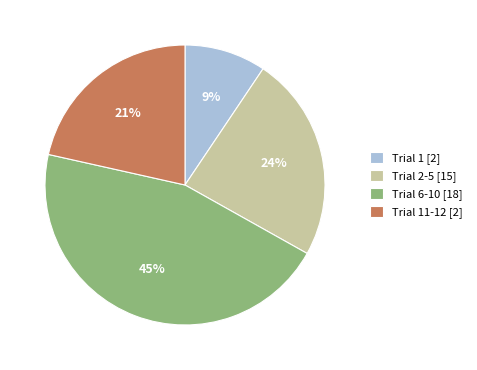

Do Trial 1 [2] and Trial 6-10 [18] together represent more than half of the pie?

Yes